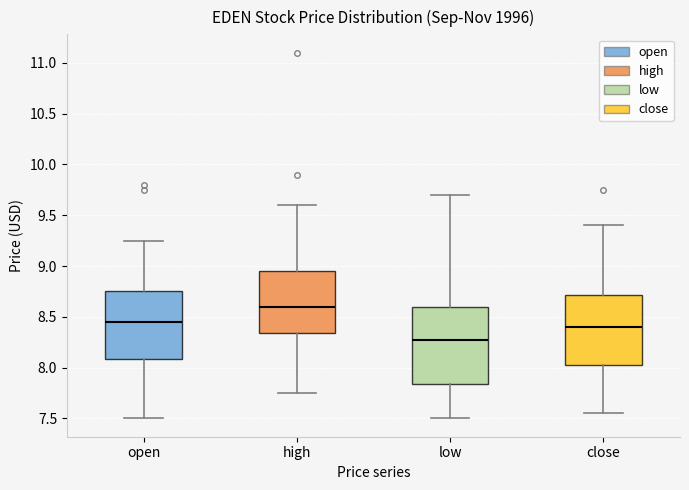

Which box has the lowest median line?

low